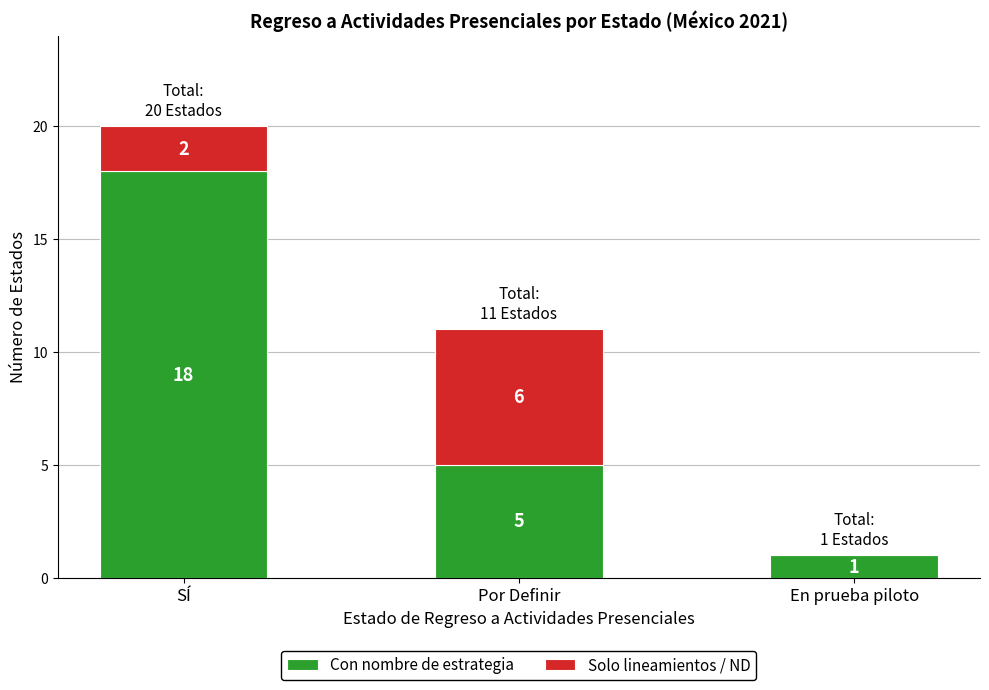

Reading left to right, transcribe the values for Con nombre de estrategia.

SÍ=18	Por Definir=5	En prueba piloto=1